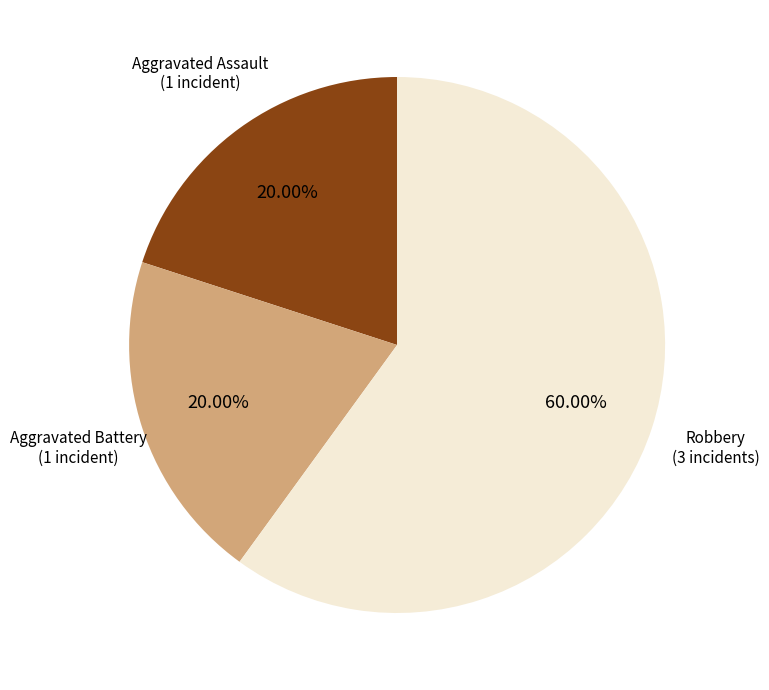

Does any single category account for the majority?

Yes